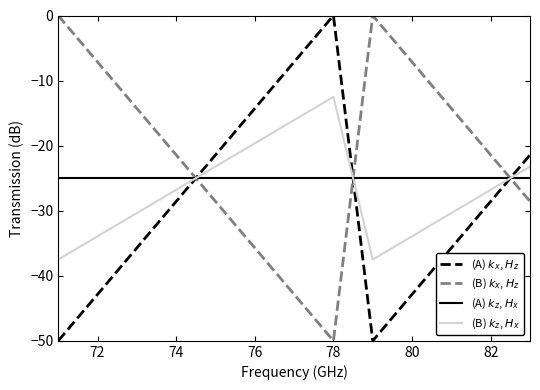

What is the minimum value shown in the chart?

-50.0